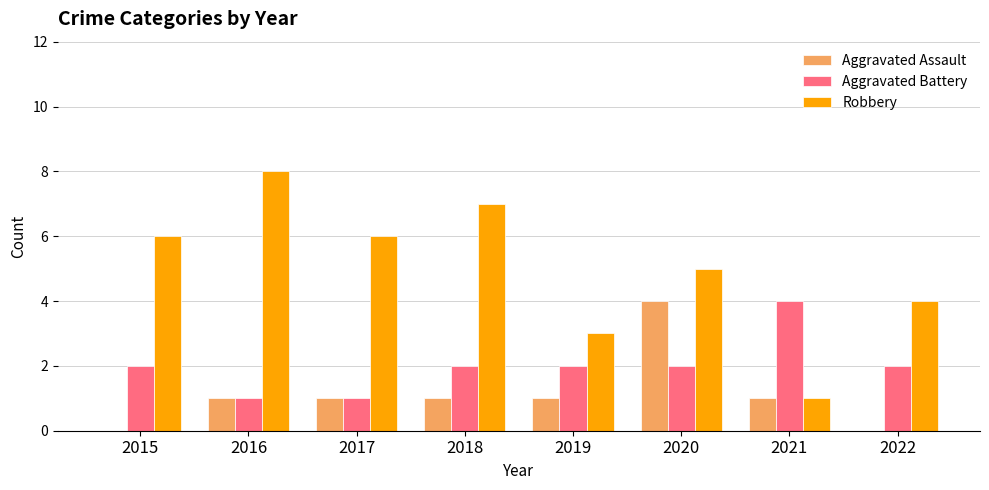

Is it true that Aggravated Assault equals 1 at 2017?

True